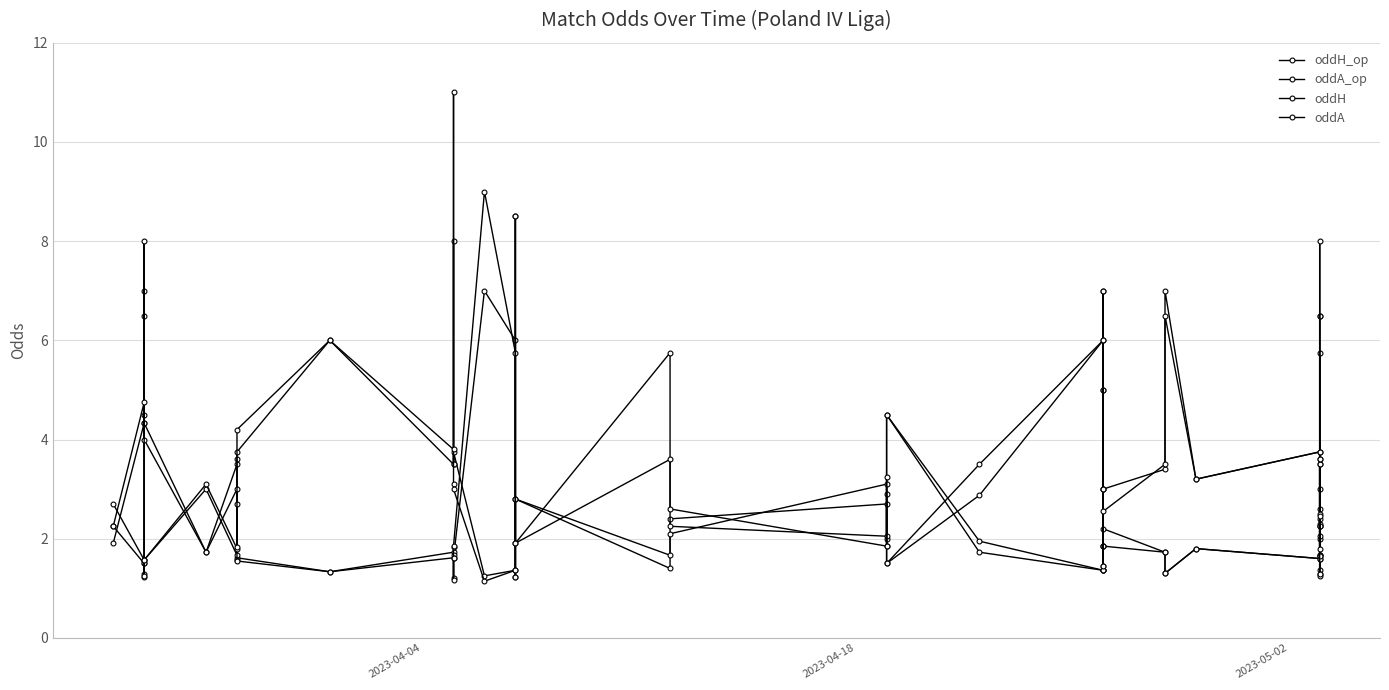

How many lines are shown in the chart?

4